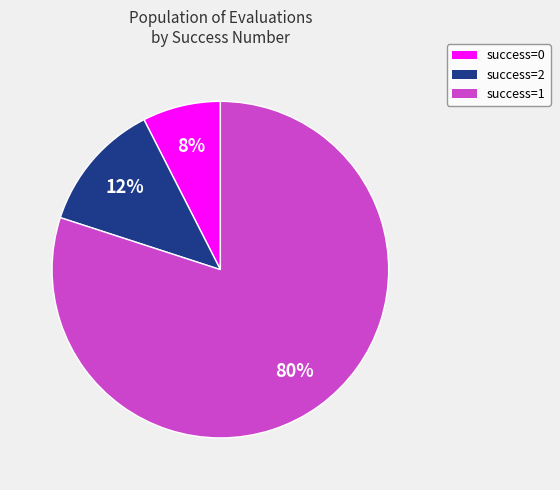

To the nearest percent, what is the average slice percentage?

33%